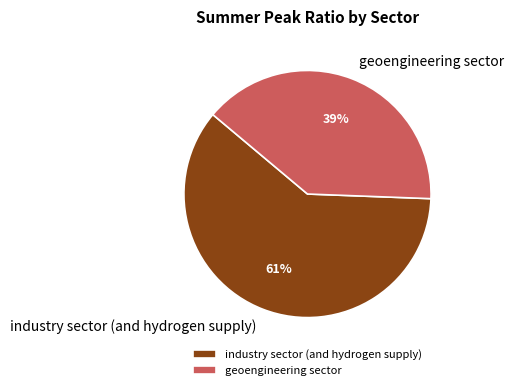

Does geoengineering sector account for over 50% of the chart?

No